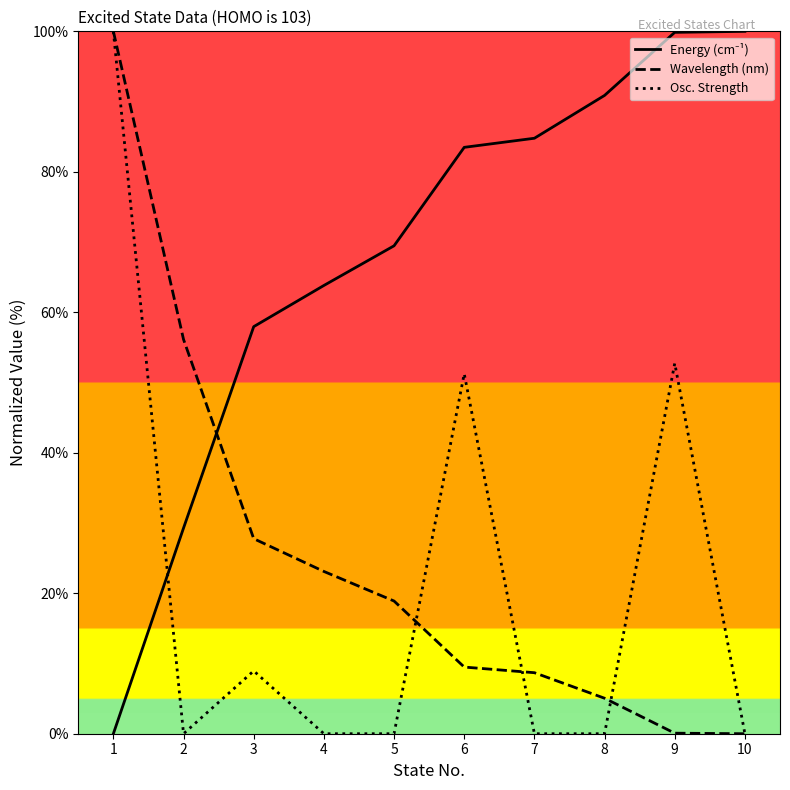

What is the highest value of the Wavelength (nm) series?

100.0